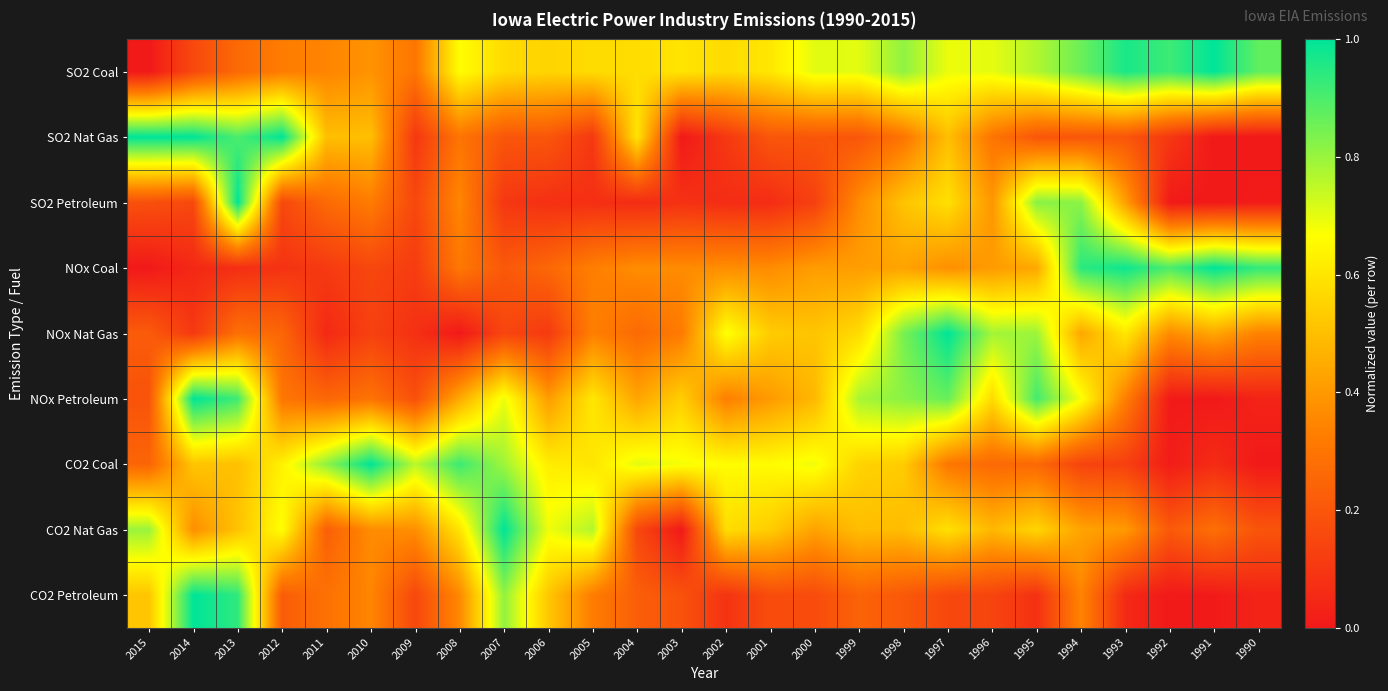

What is the difference between the highest and lowest values at 1996?

0.6